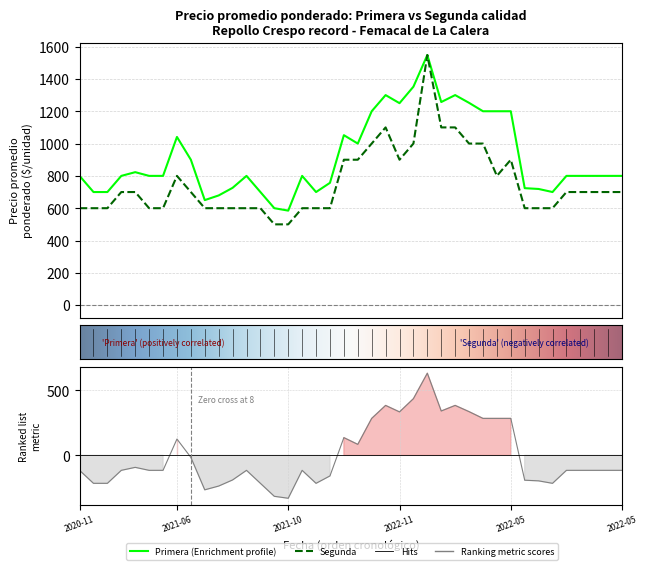

Count the number of categories in the chart.

40